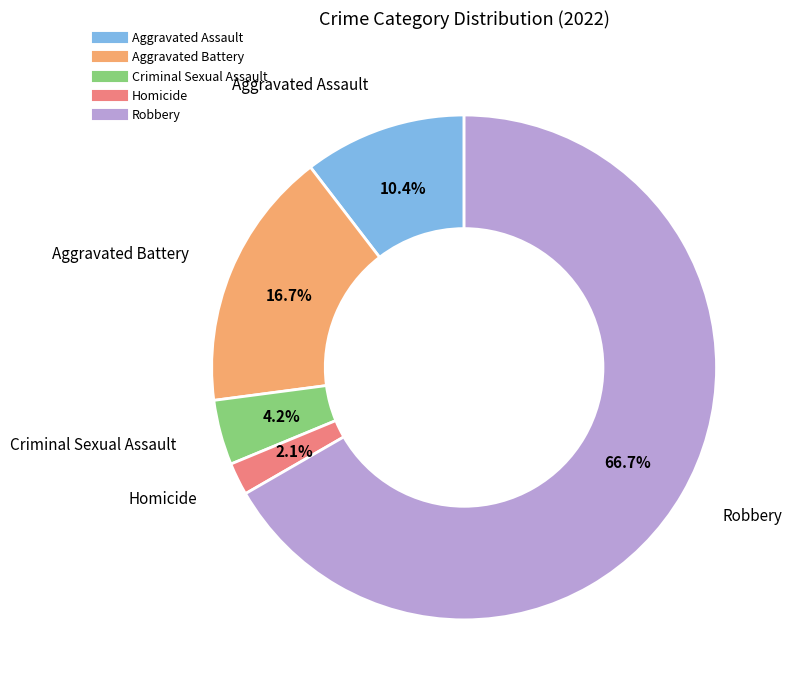

What percentage is NOT represented by Homicide?

97.9%